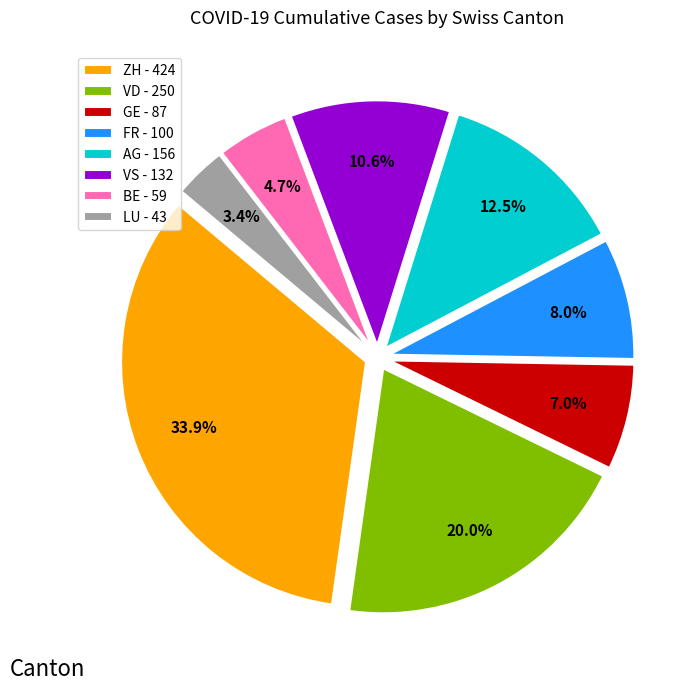

What is the largest slice in the pie chart?

ZH - 424